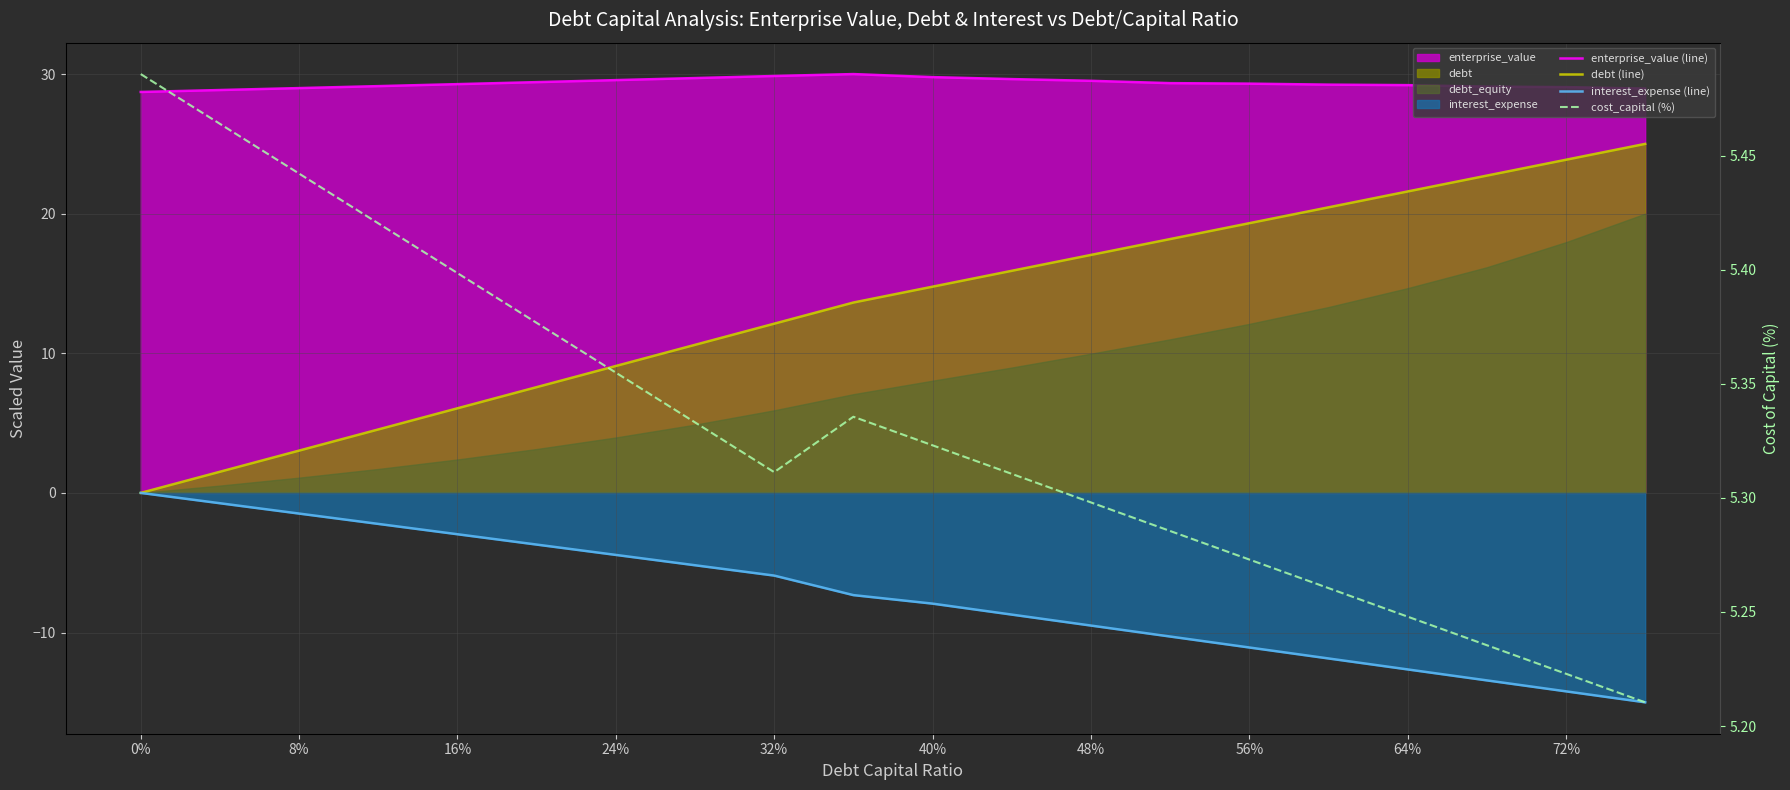

Is the value of enterprise_value (line) at 72% greater than the value of cost_capital (%) at 10?

Yes